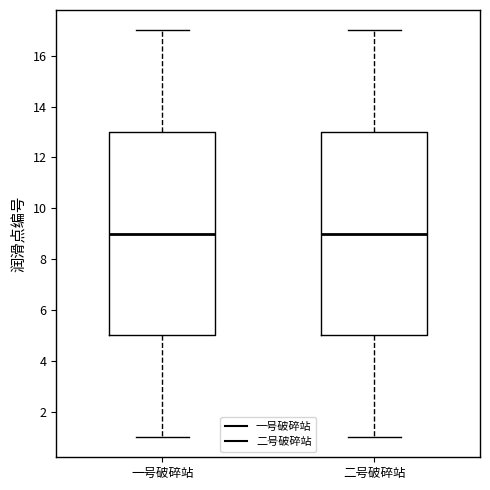

Where does the median line of the box for 一号破碎站 sit on the y-axis? The values are not printed on the chart, so give them approximately, as read against the axis.

9